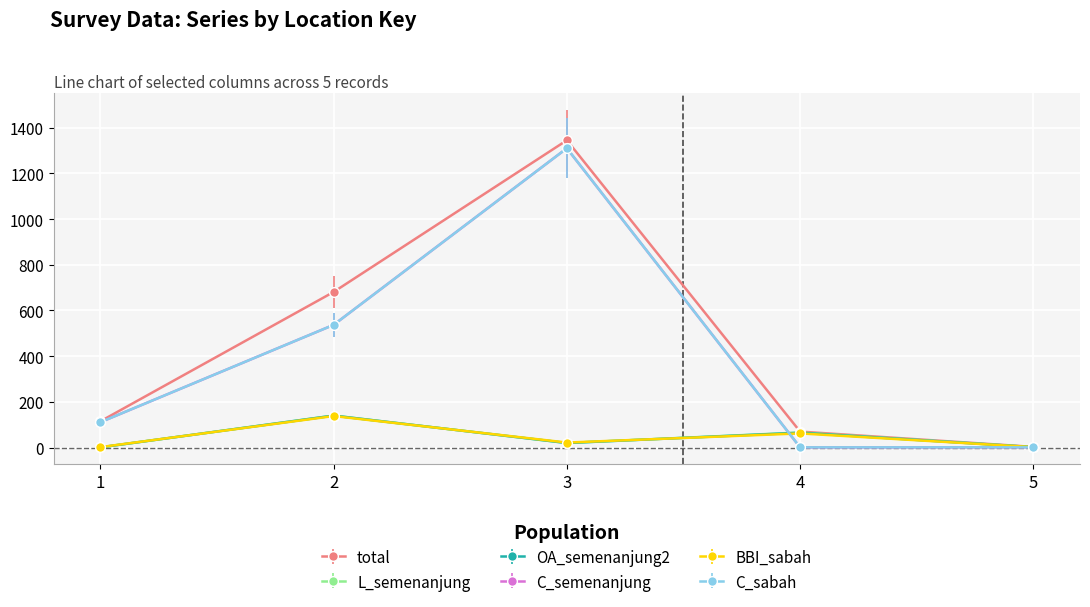

What is the difference between the C_semenanjung values at 3 and 2?

773